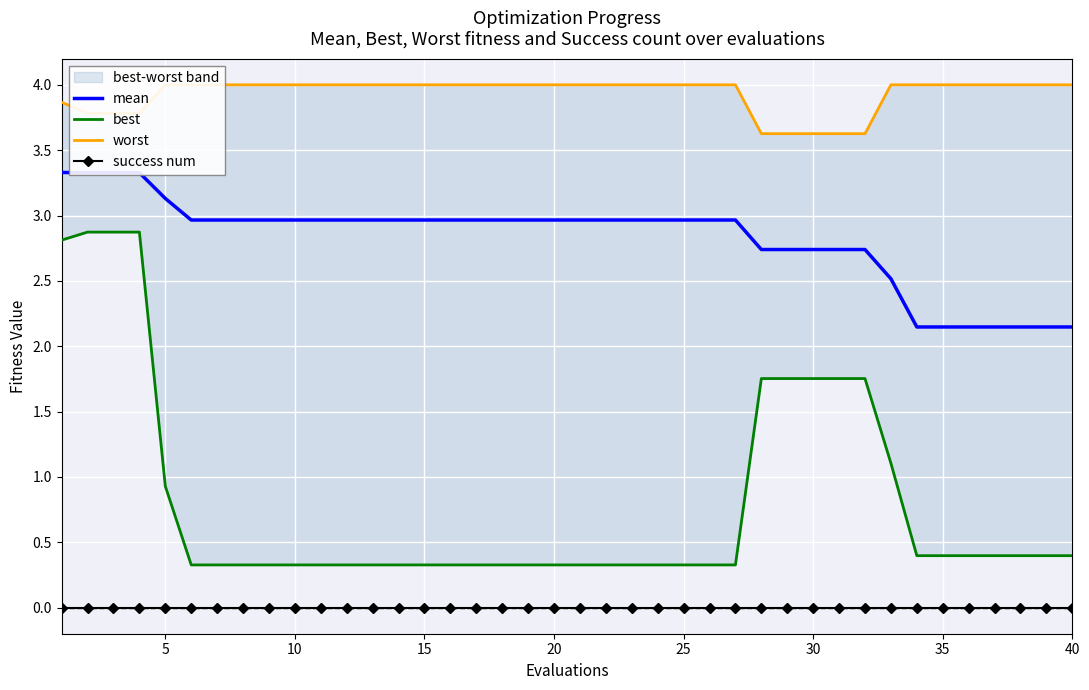

True or false: success num and mean cross at least once.

False